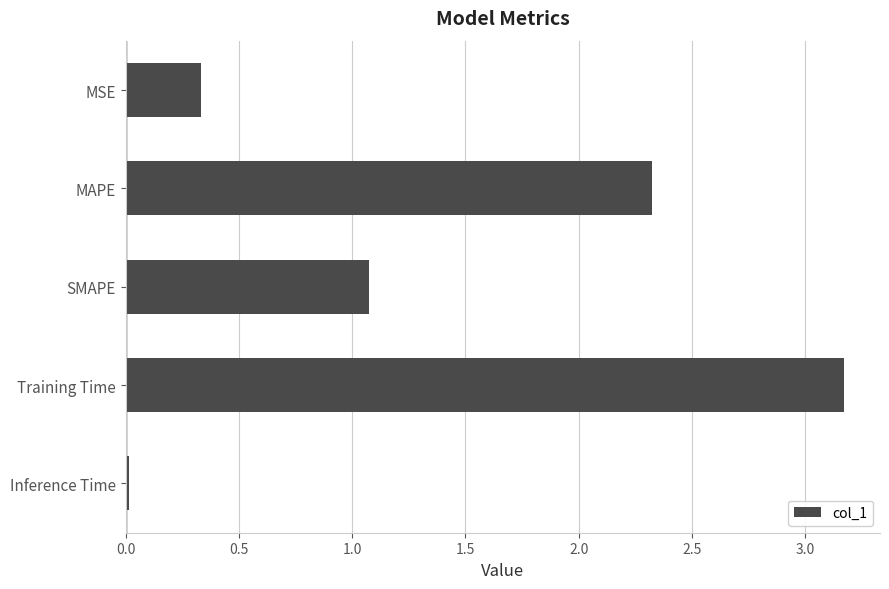

What is the difference between the maximum and minimum values?

3.2